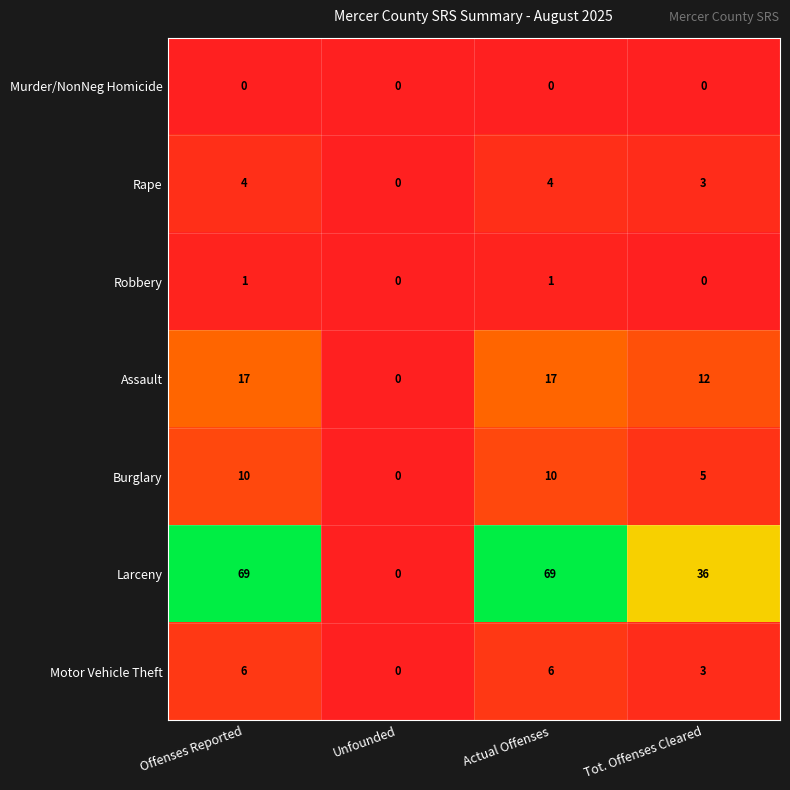

Which series changed the most between Offenses Reported and Tot. Offenses Cleared?

Larceny